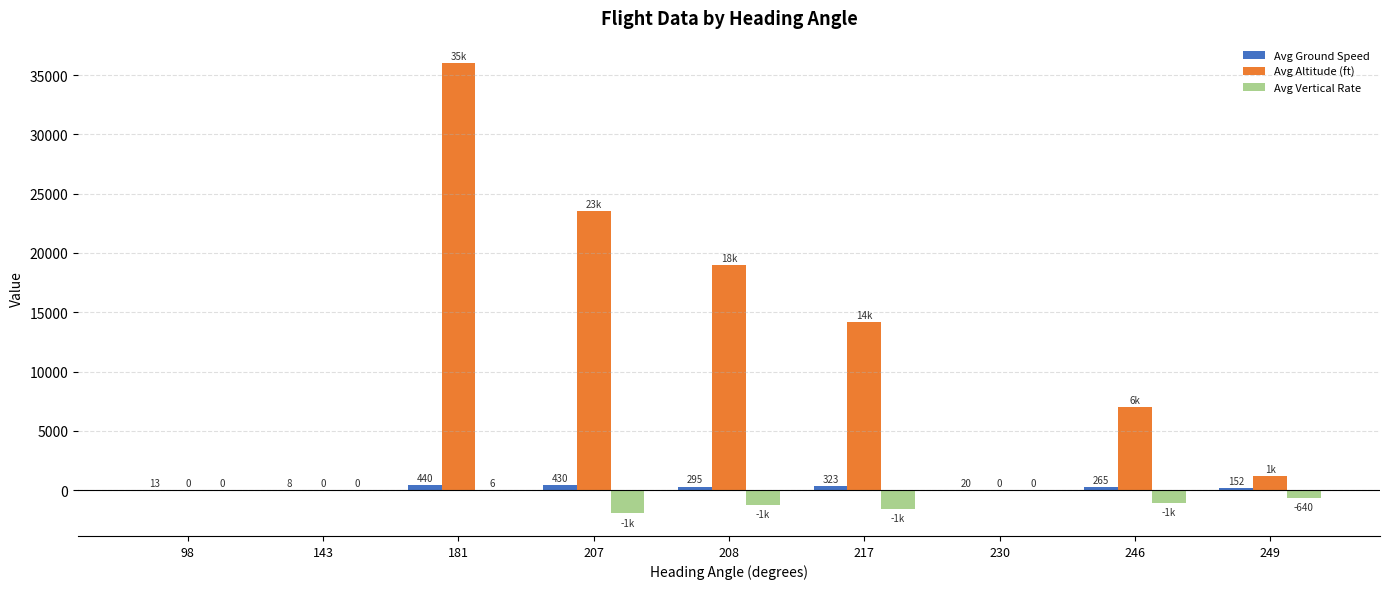

Is it true that Avg Altitude (ft) equals 18942 at 208?

True